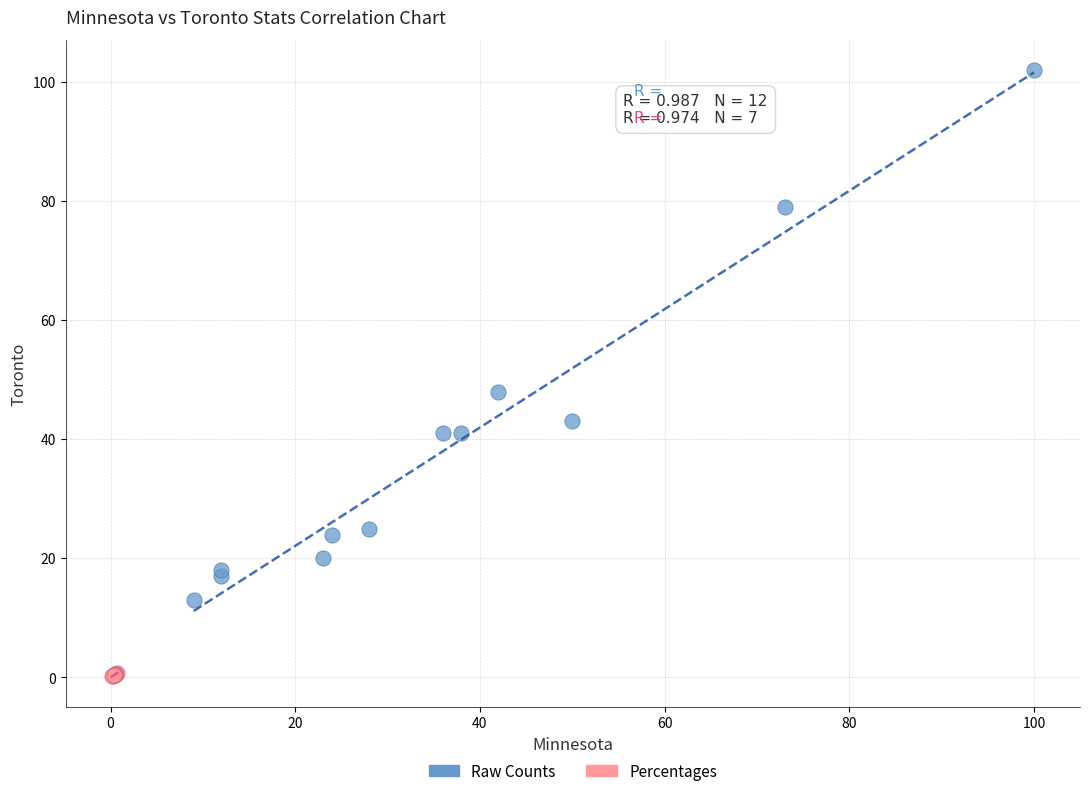

Which series contains the lowest Y value?

Percentages